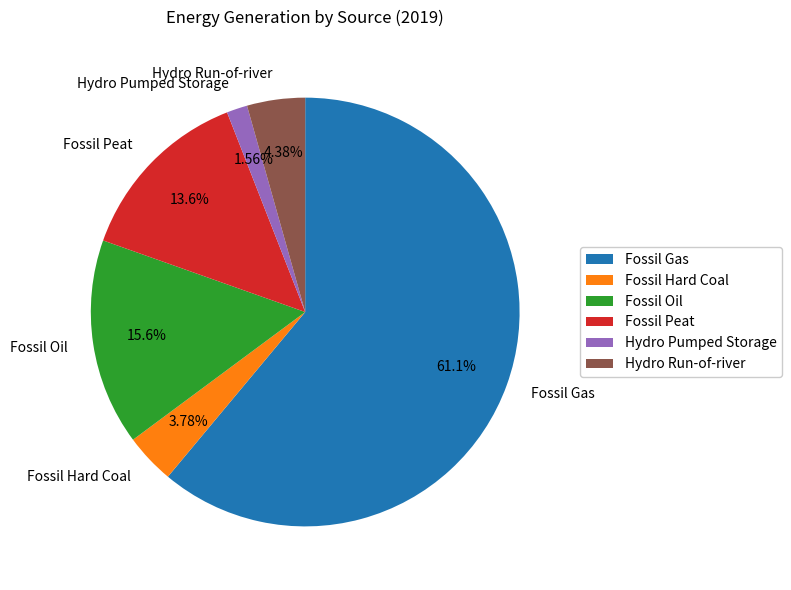

Is there a majority slice in this chart?

Yes